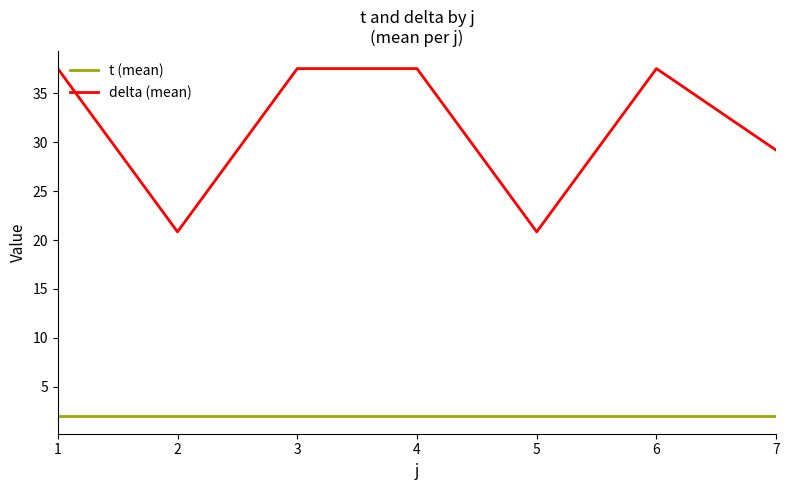

List the series in order of their overall mean, highest first.

delta (mean), t (mean)